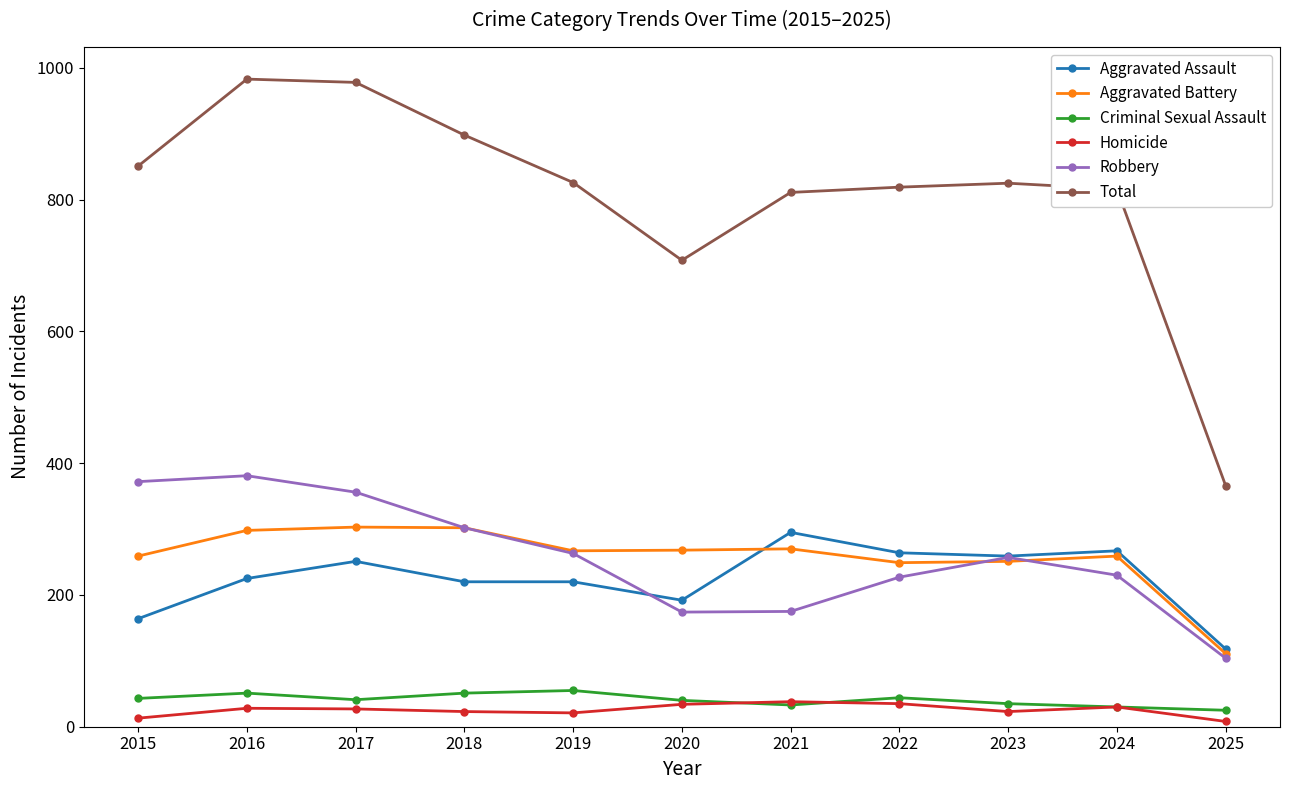

What is the sum of all Criminal Sexual Assault values?

448